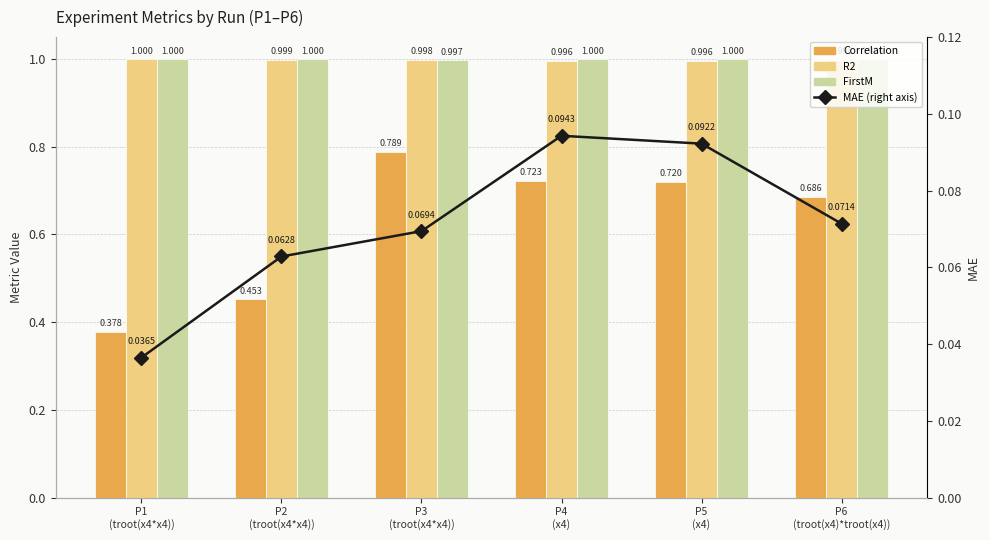

At which label is FirstM closest to 0?

P3
(troot(x4*x4))